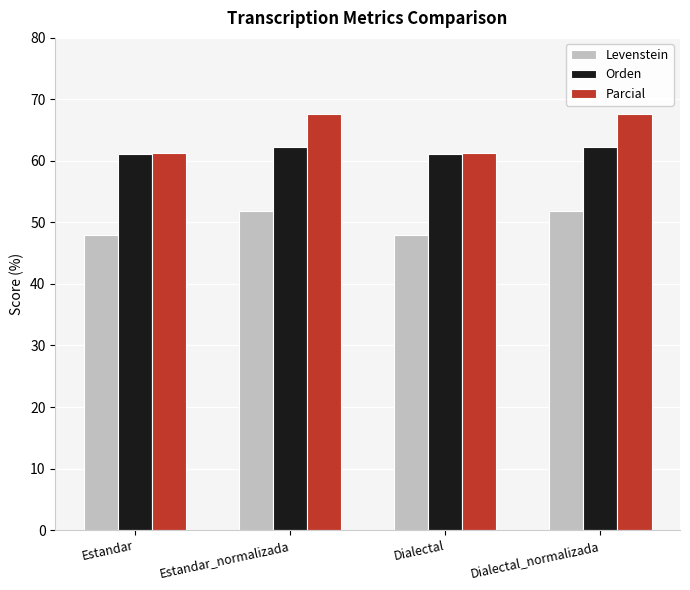

Reading right to left, what are all the values shown in this chart?

Levenstein: Dialectal_normalizada=51.9	Dialectal=48.0	Estandar_normalizada=51.9	Estandar=48.0
Orden: Dialectal_normalizada=62.3	Dialectal=61.1	Estandar_normalizada=62.3	Estandar=61.1
Parcial: Dialectal_normalizada=67.6	Dialectal=61.3	Estandar_normalizada=67.6	Estandar=61.3